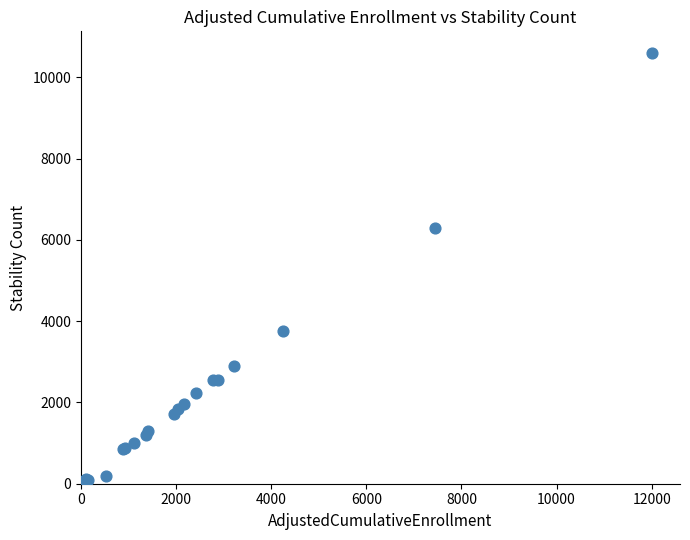

What Y value in the scatter plot is closest to 5315?

6296